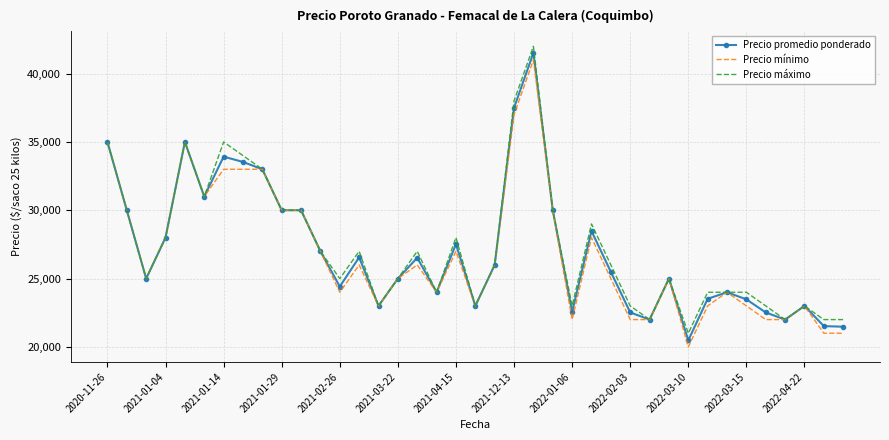

What is the maximum value for Precio mínimo?

41000